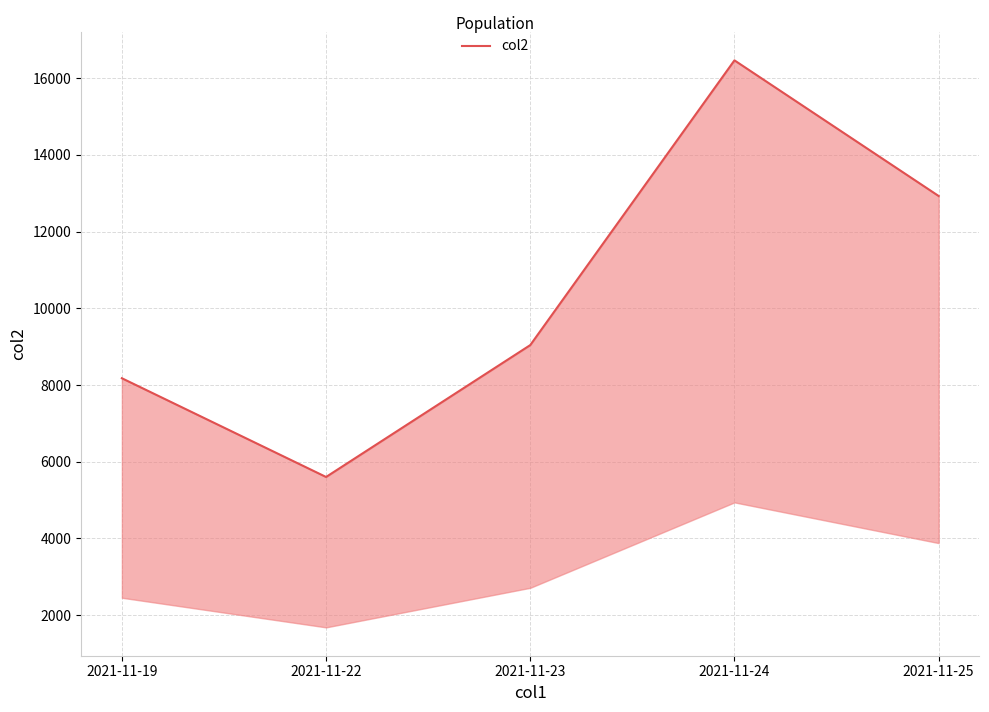

The chart shows a value of 22453 at 2021-11-25. True or false?

False